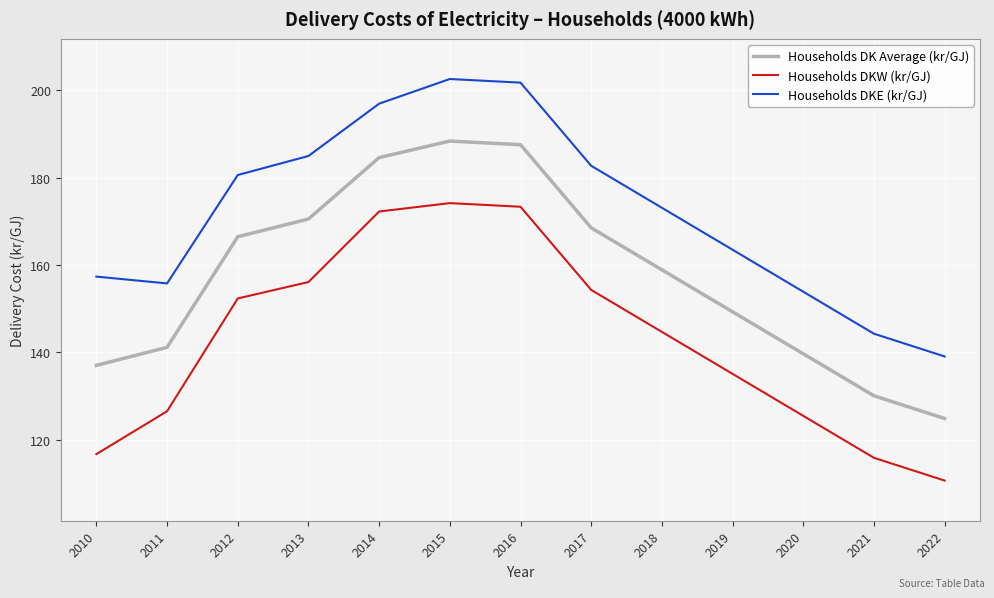

Which series has the largest total across all categories?

Households DKE (kr/GJ)